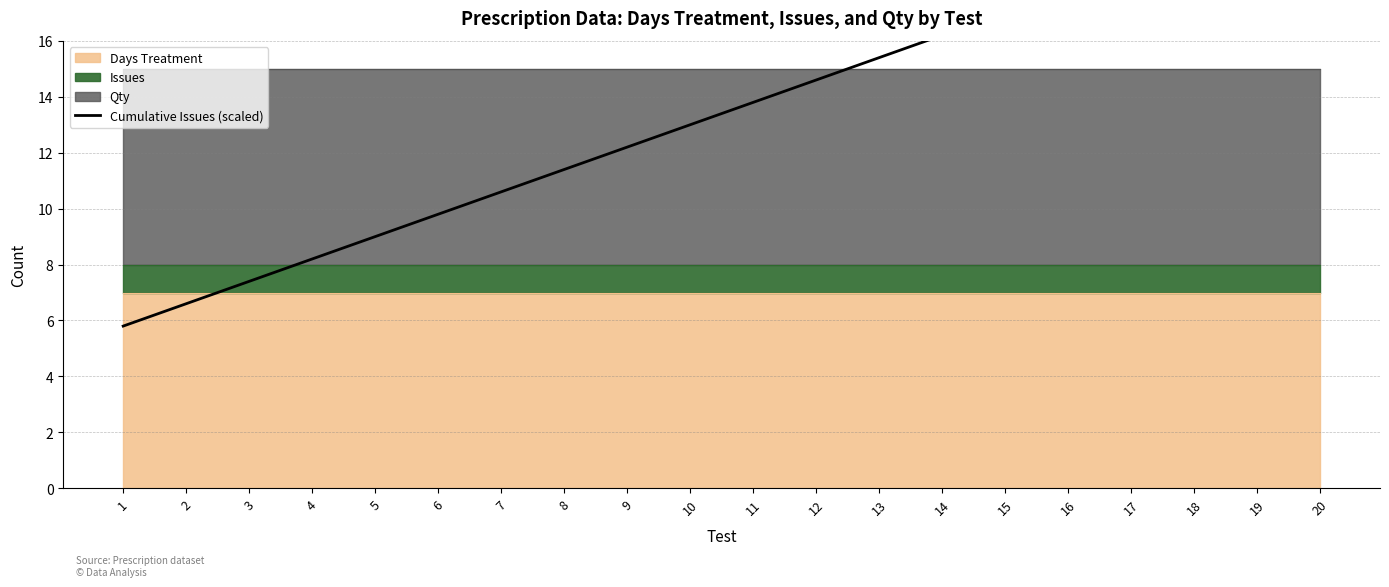

What is the maximum value shown in the chart?

21.0